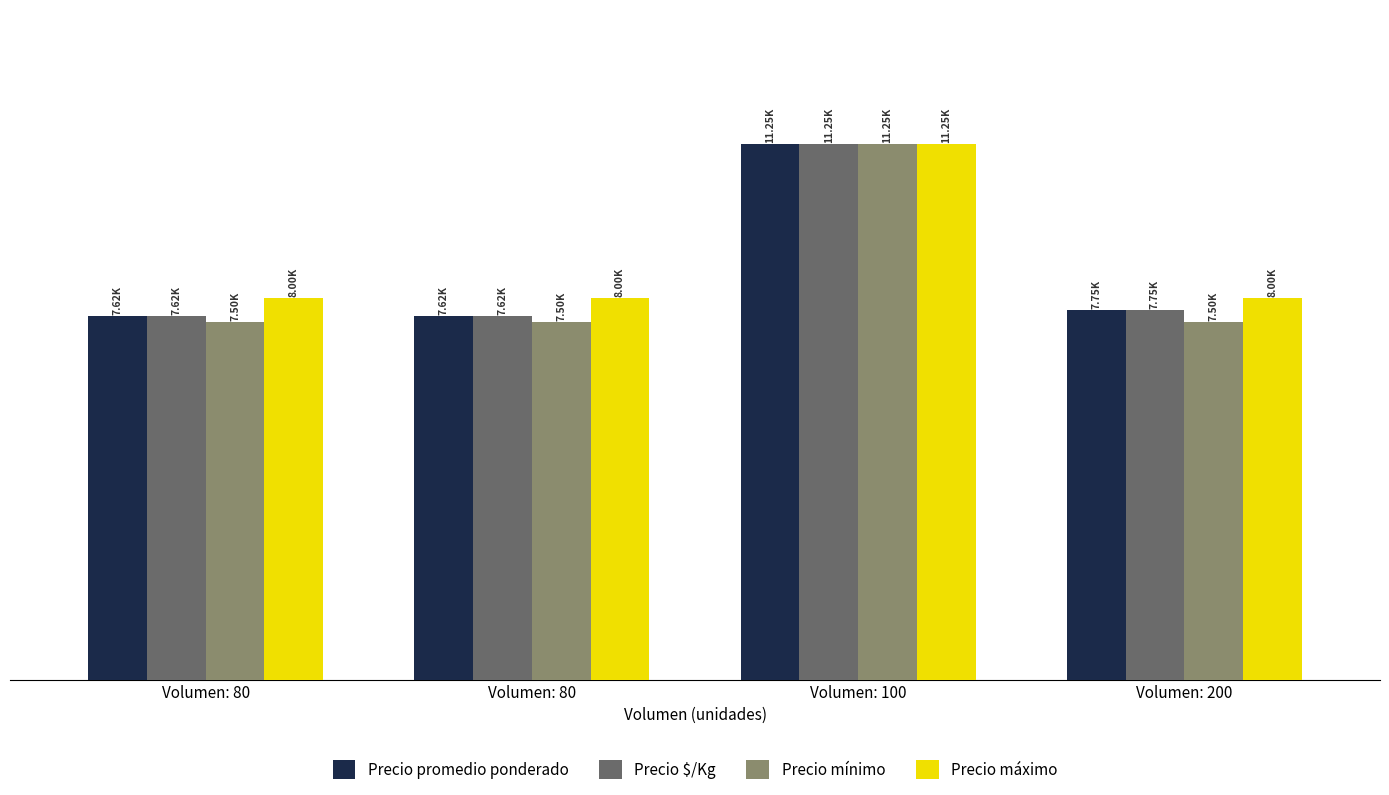

Which series has the widest spread of values?

Precio mínimo